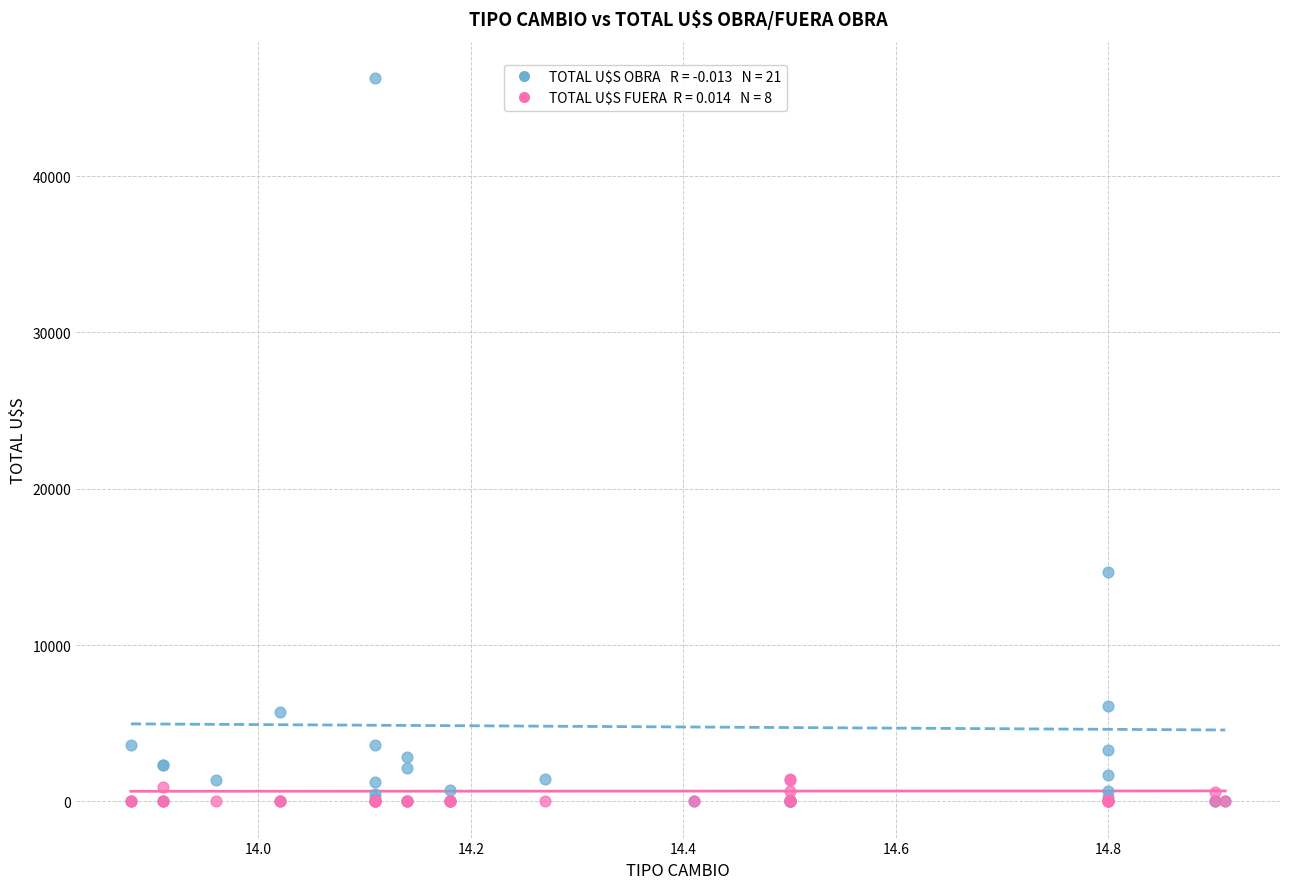

Across all series, what Y value is closest to 23139?

14662.2